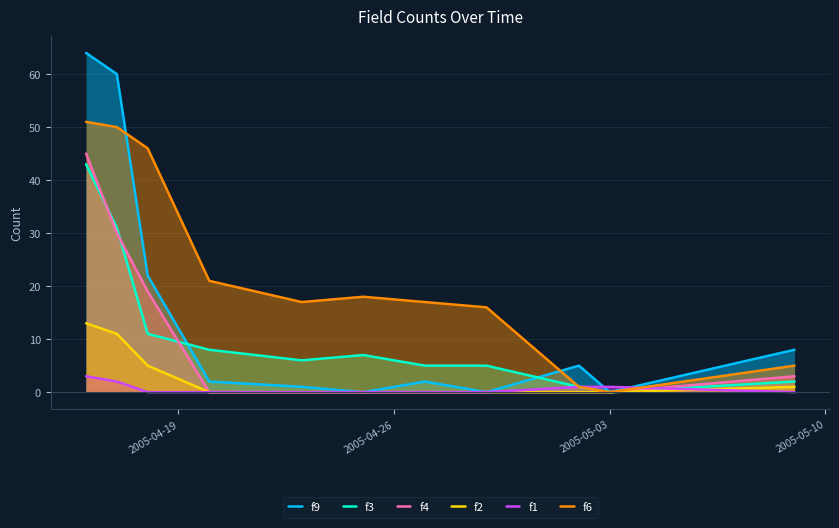

Which series has the widest spread of values?

f9